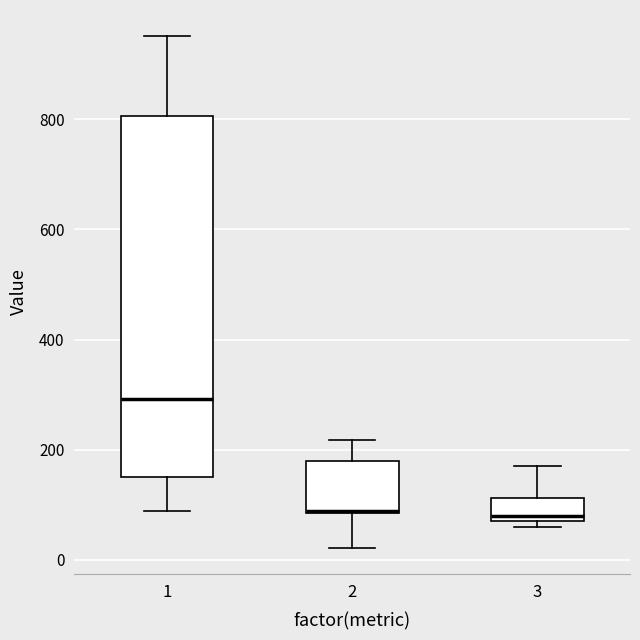

Reading left to right, transcribe this box plot: for each box, give where its median line is, the range the box spans, and where its two whiskers end, as read against the y-axis. The values are not printed on the chart, so give them approximately, as read against the axis.

1: median 300, box 160 to 800, whiskers 80 to 960
2: median 80 (drawn on the box's lower edge), box 80 to 180, whiskers 20 to 220
3: median 80 (just above the box's lower edge), box 80 to 120, whiskers 60 to 180